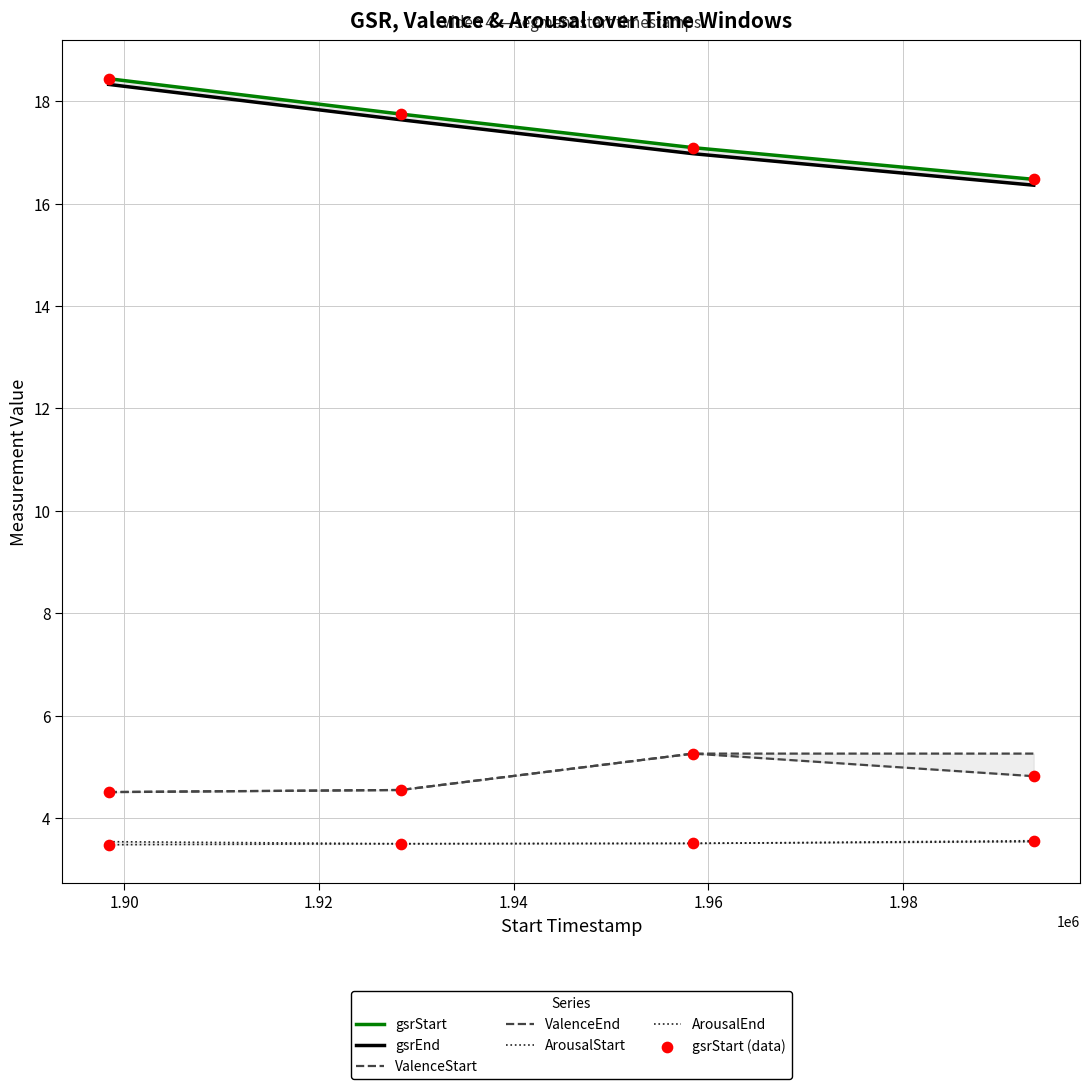

Which series has the largest Y range (max minus min)?

gsrEnd